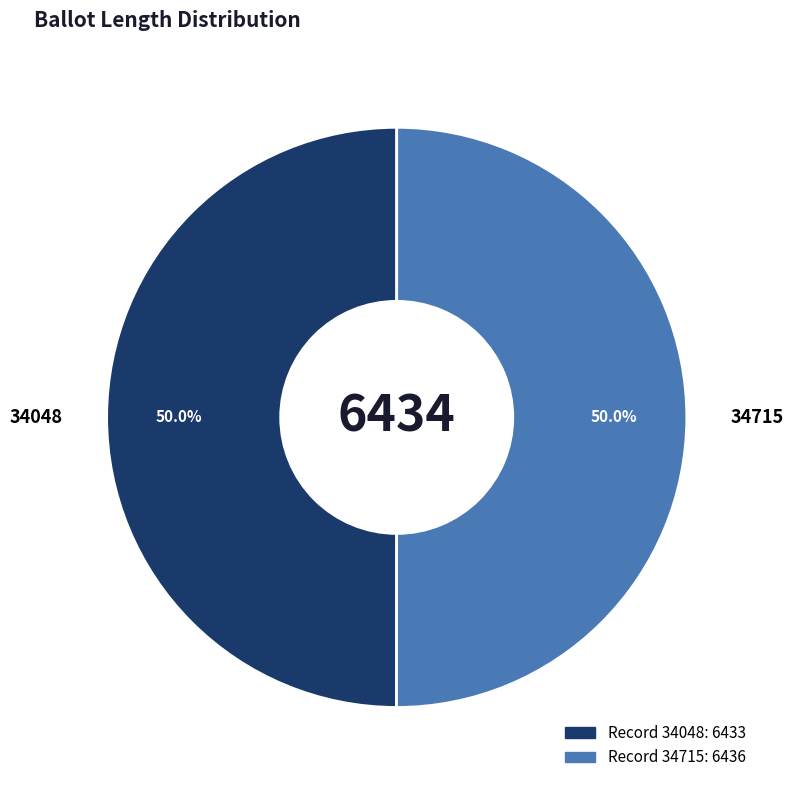

Is the sum of 34048 and 34715 greater than half?

Yes